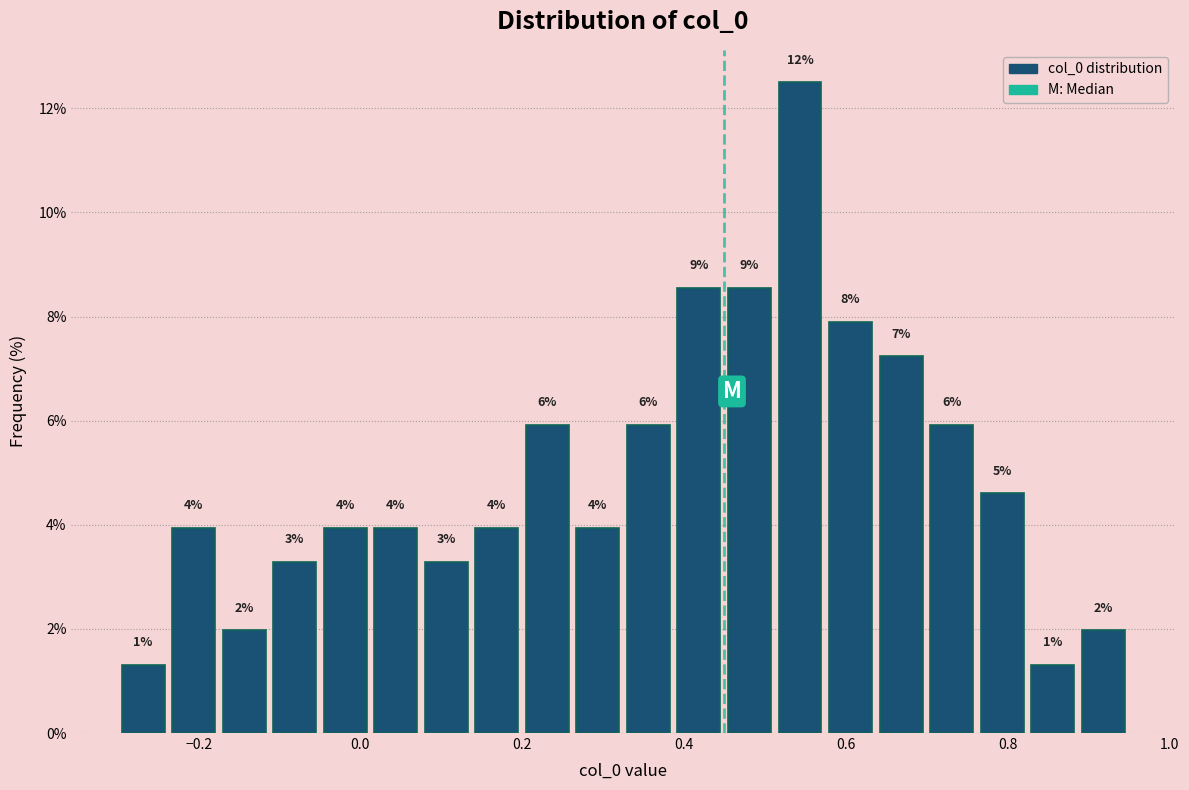

Around what value on the x-axis is the tallest bar? Give the approximate position of its centre, as read against the axis.

0.54